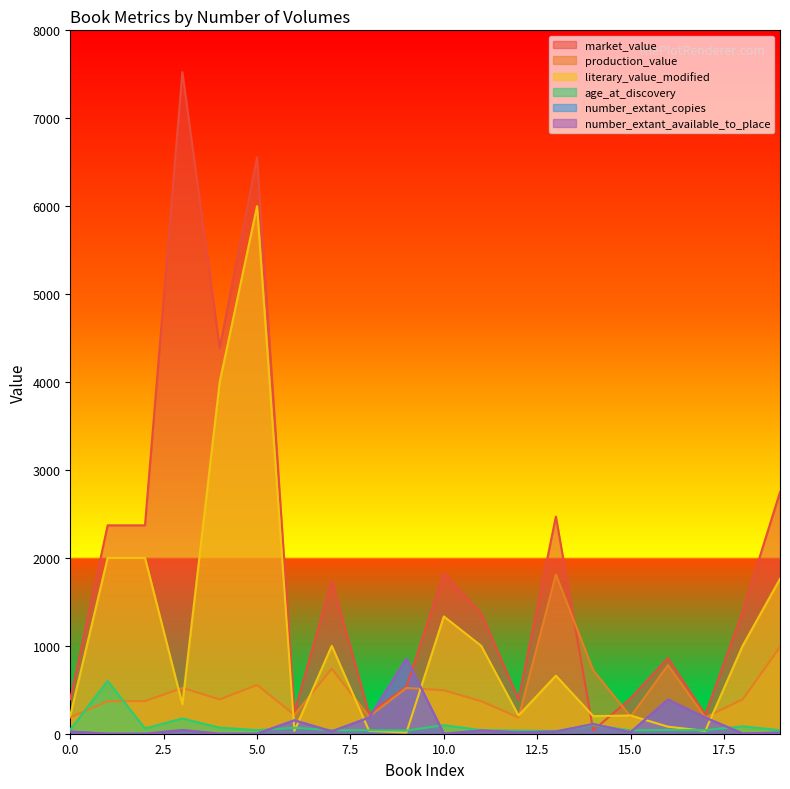

Reading left to right, list all the values displayed in this chart.

market_value: 392	2370	2370	7525	4390	6555	247	1740	227	535	1828	1370	392	2470	37	402	860	217	1390	2748
production_value: 185	370	370	521	390	555	215	740	195	521	494	370	185	1810	720	195	780	185	390	987
literary_value_modified: 207	2000	2000	334	4000	6000	32	1000	32	14	1334	1000	207	660	200	207	80	32	1000	1761
age_at_discovery: 47	600	60	173	69	41	67	41	39	36	97	41	36	31	99	38	43	41	84	40
number_extant_copies: 25	1	1	42	1	1	153	28	184	855	1	37	16	25	111	18	389	184	4	13
number_extant_available_to_place: 24	0	0	41	0	0	152	27	183	854	0	36	15	24	110	17	388	183	3	12